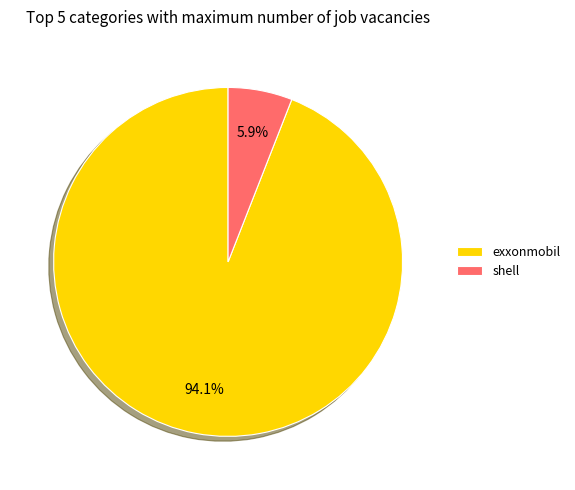

Does shell account for over 50% of the chart?

No